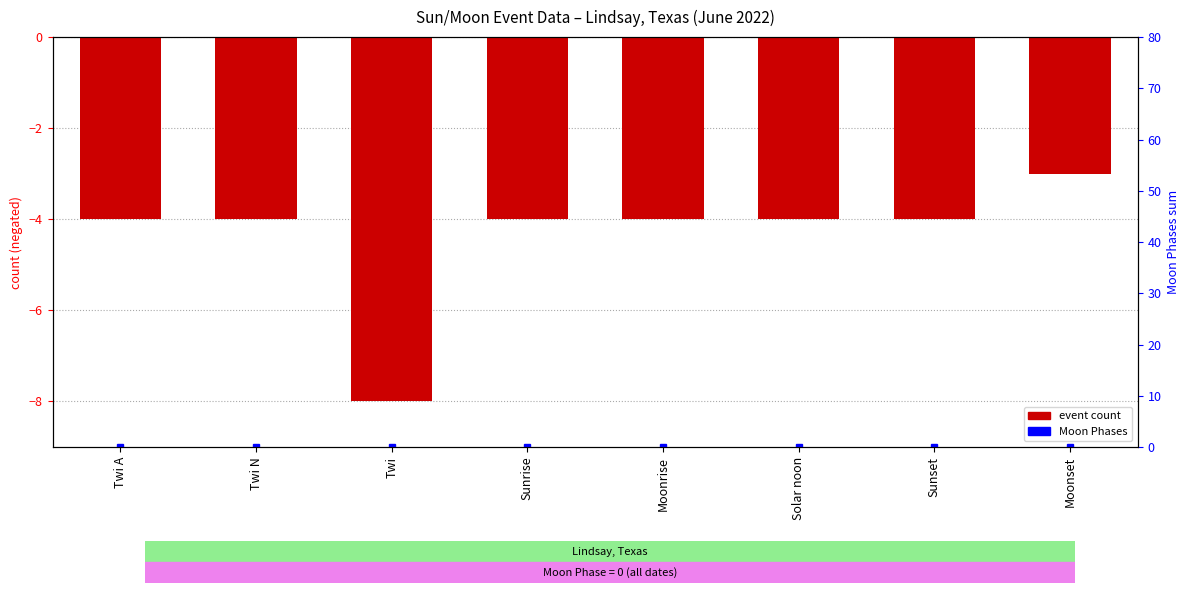

How many series are shown in this chart?

2